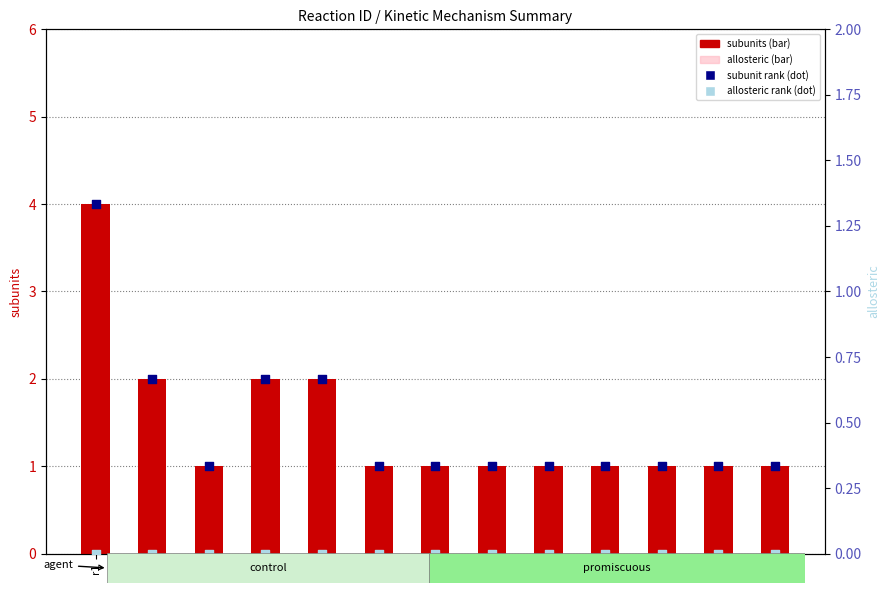

What are all the series names shown in the legend?

subunits, subunit rank, allosteric, allosteric rank